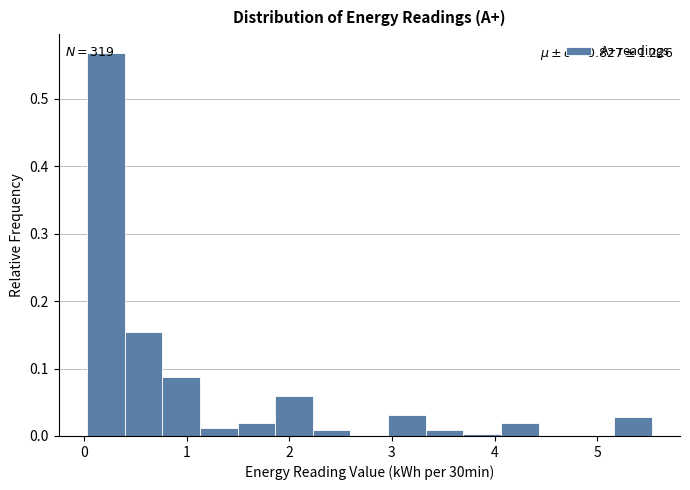

Read against the x-axis, roughly where is the centre of the tallest bar?

0.2